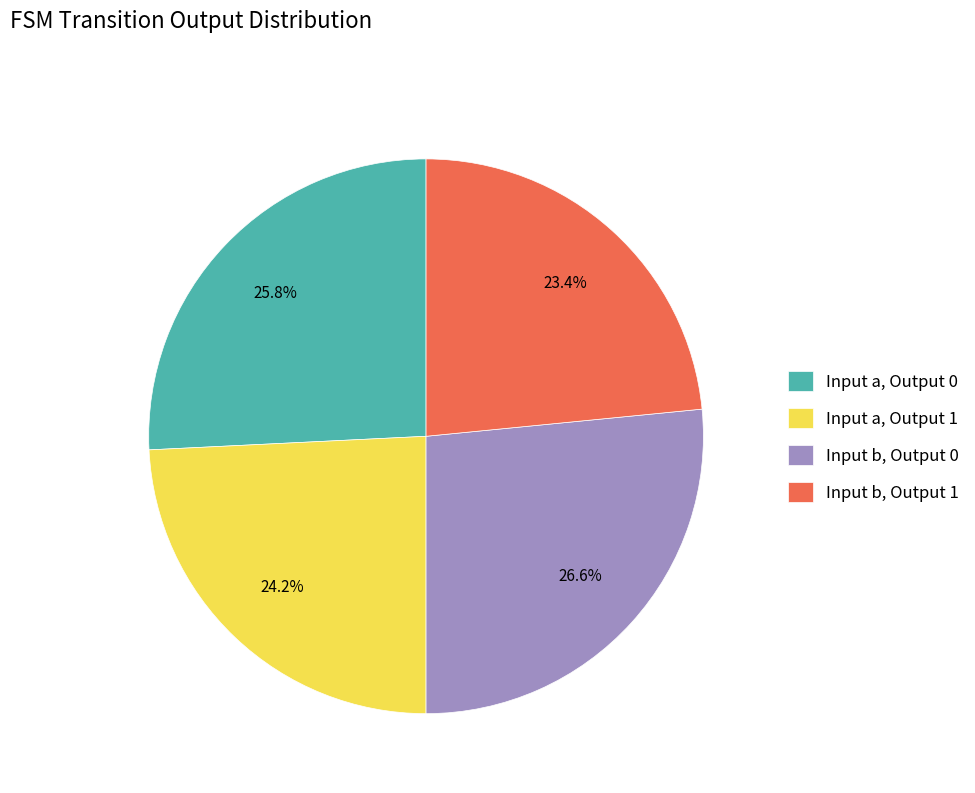

Does any single category account for the majority?

No